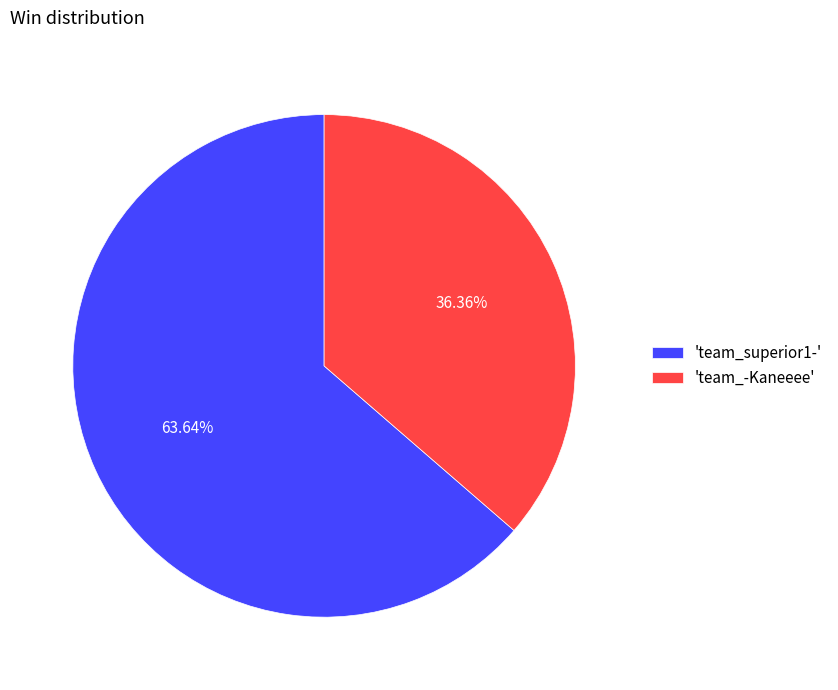

How many segments does this pie chart have?

2